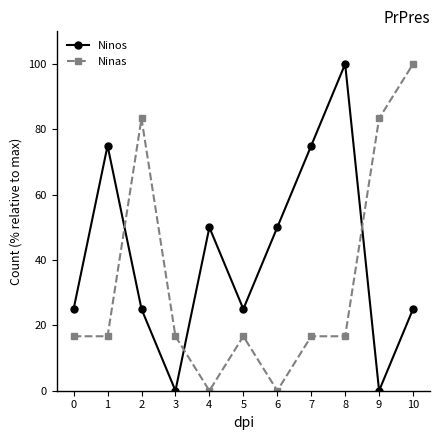

What is the spread (max minus min) of values at 5?

8.3